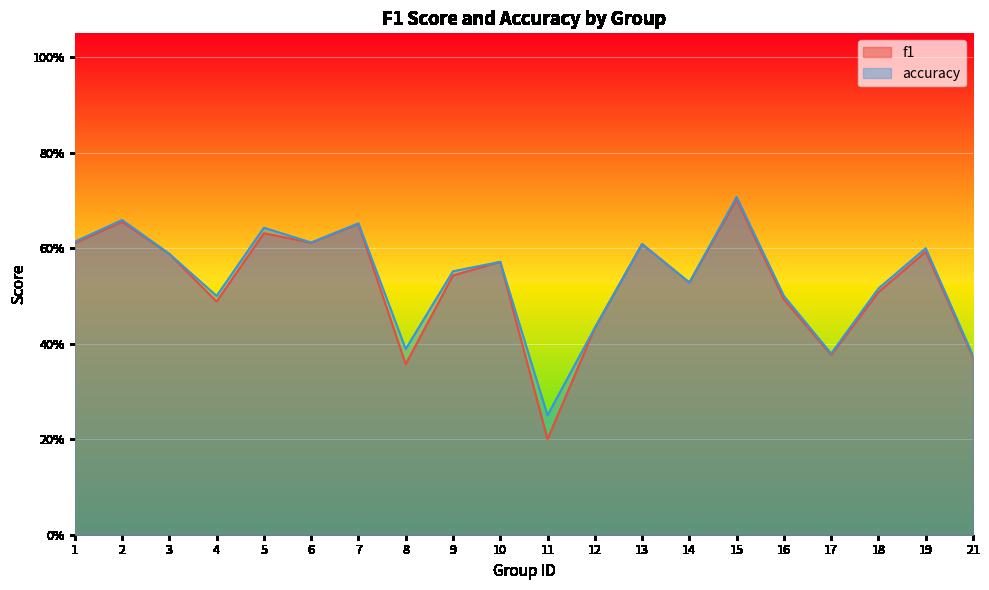

Where is the first local minimum for f1?

4